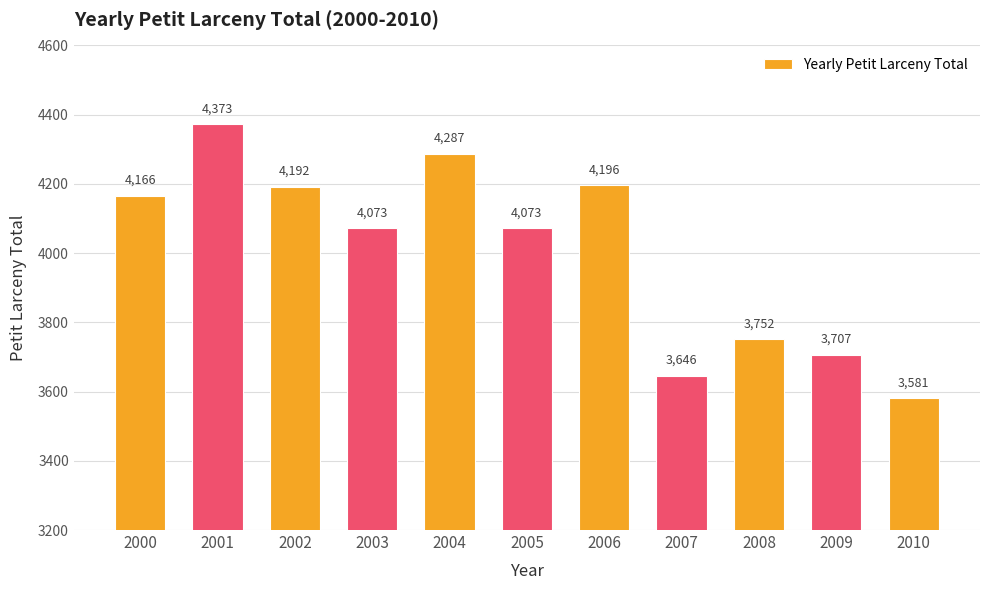

What is the sum of the values at 2010 and 2008?

7333